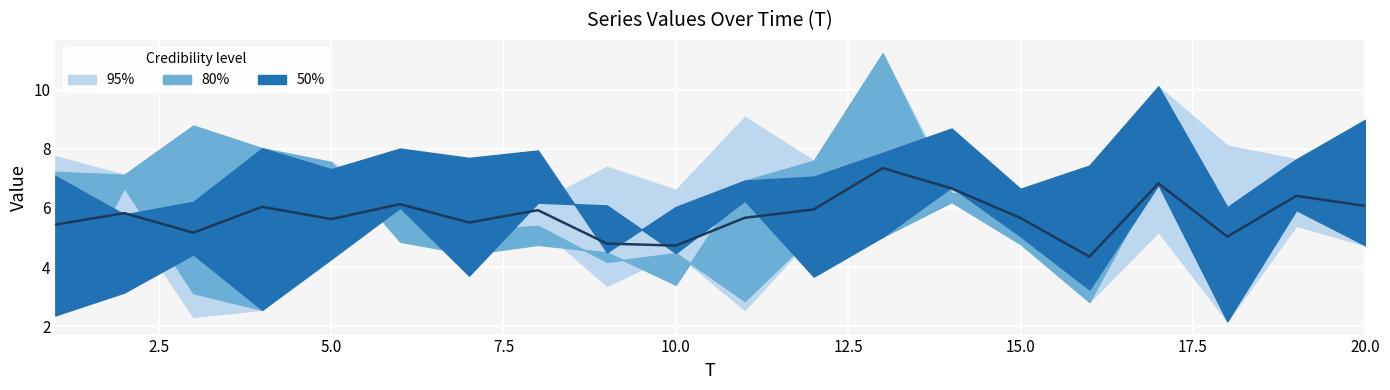

What is the greatest value displayed?

7.4